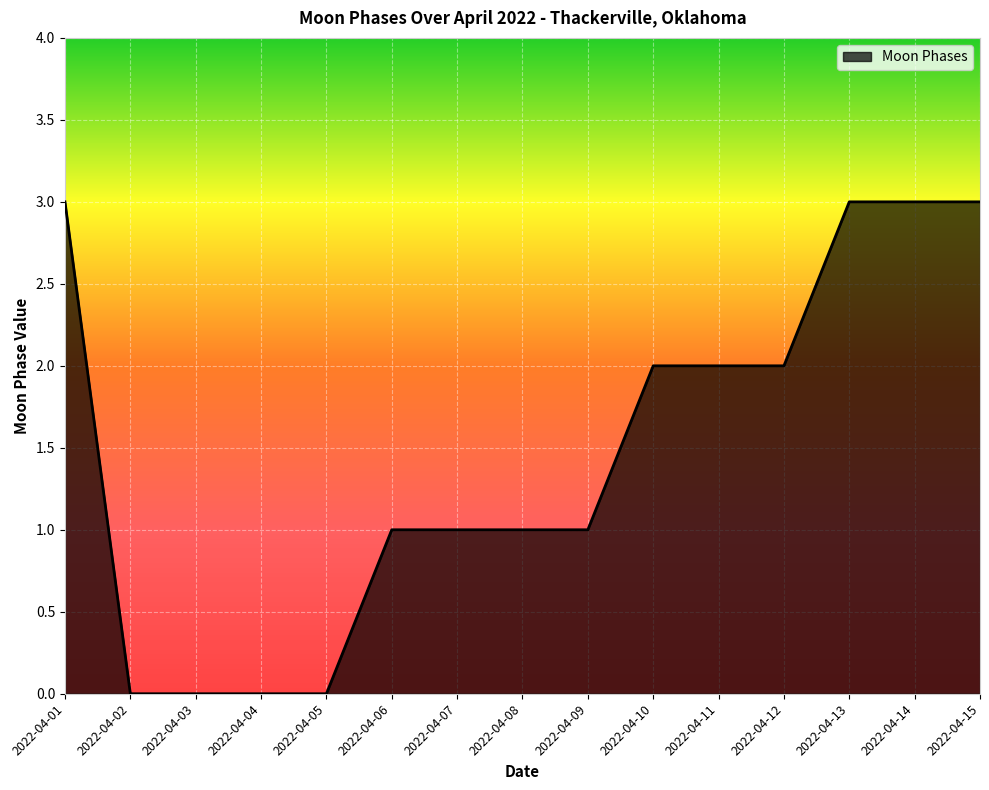

What is the maximum value shown in the chart?

3